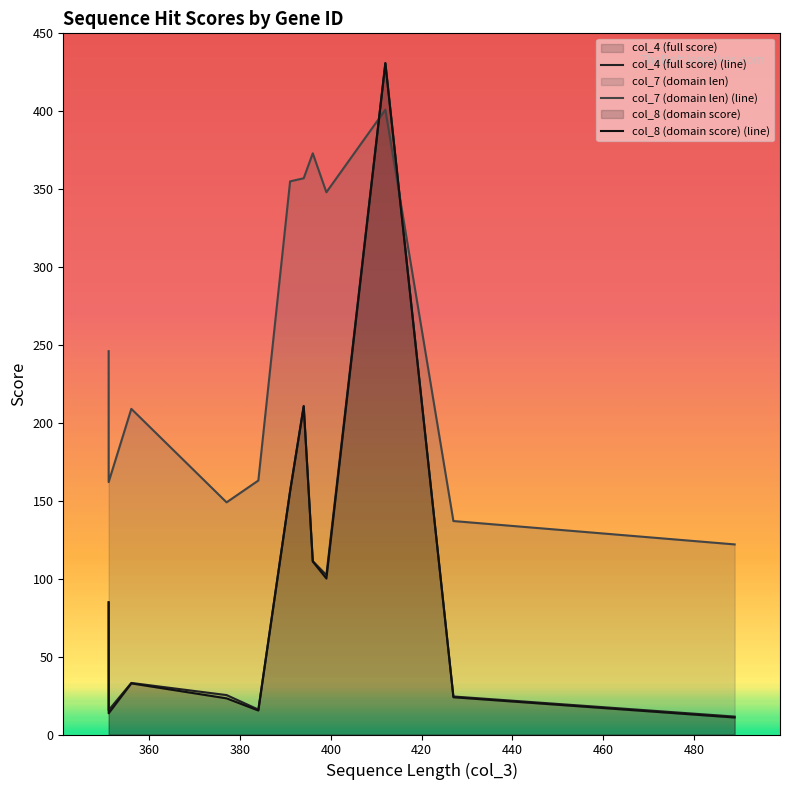

How many categories are shown in the chart?

12